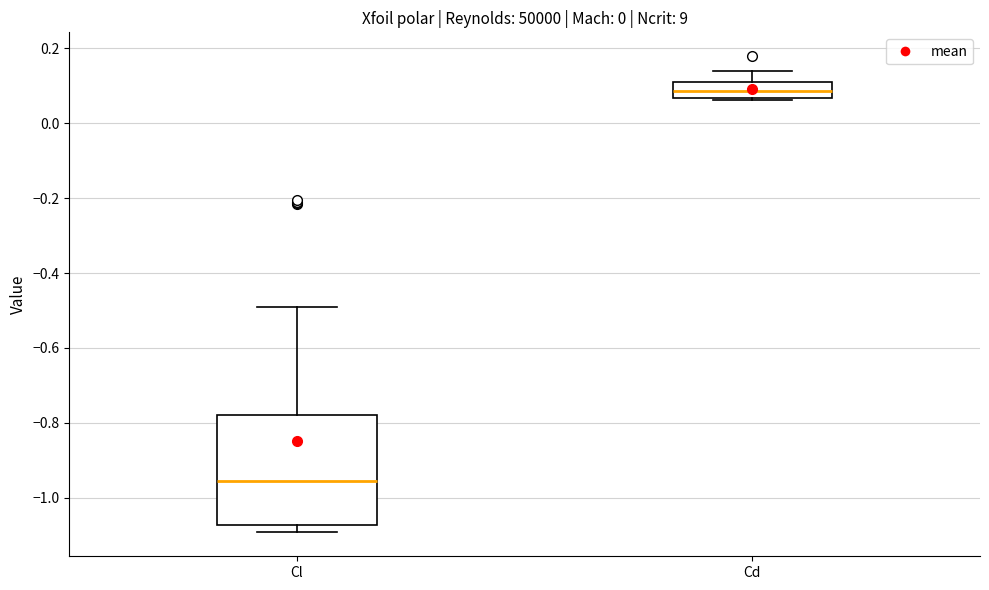

Which box has the highest median line?

Cd